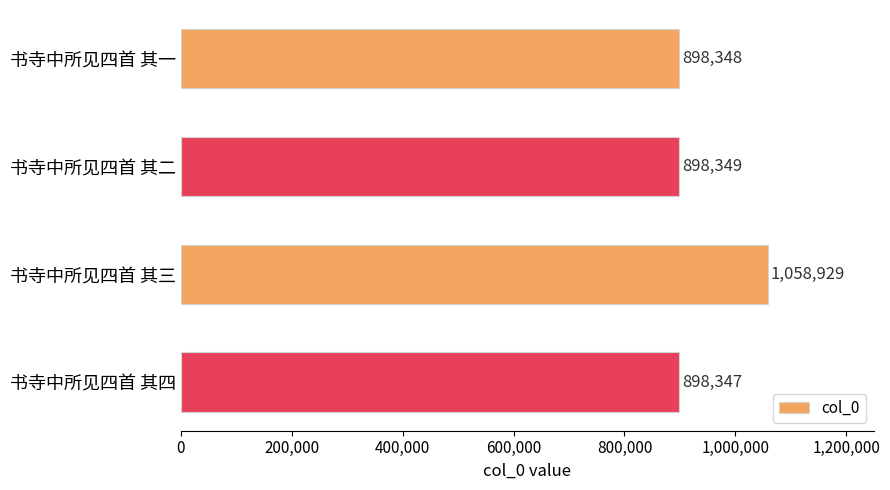

Rank the categories by value from lowest to highest.

书寺中所见四首 其四, 书寺中所见四首 其一, 书寺中所见四首 其二, 书寺中所见四首 其三